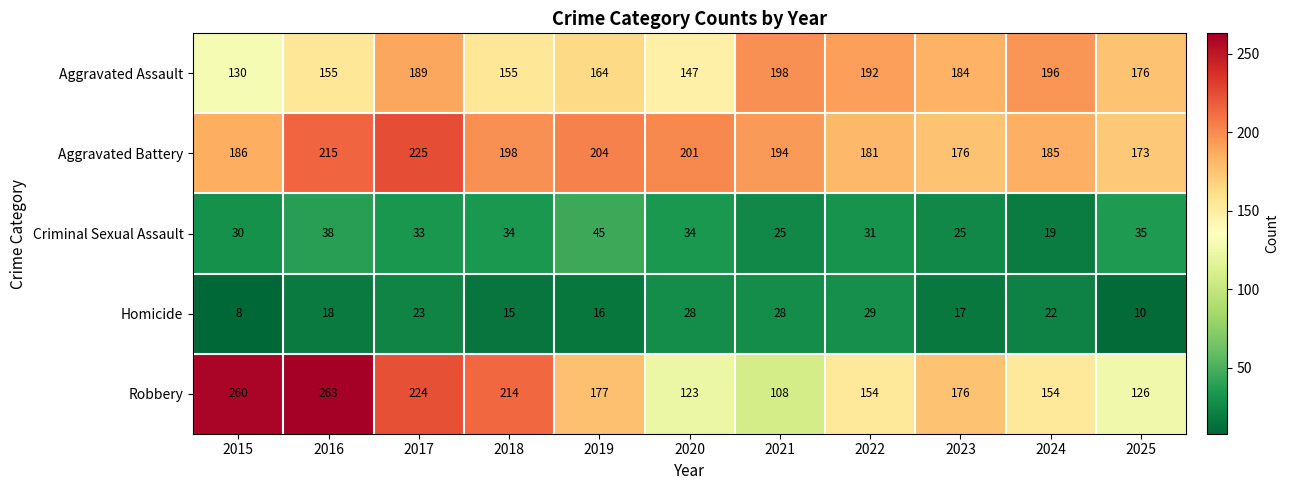

Which series has the largest range (max minus min)?

Robbery